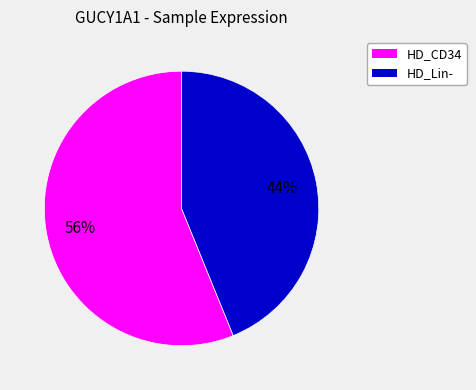

To the nearest percent, what is the average slice percentage?

50%